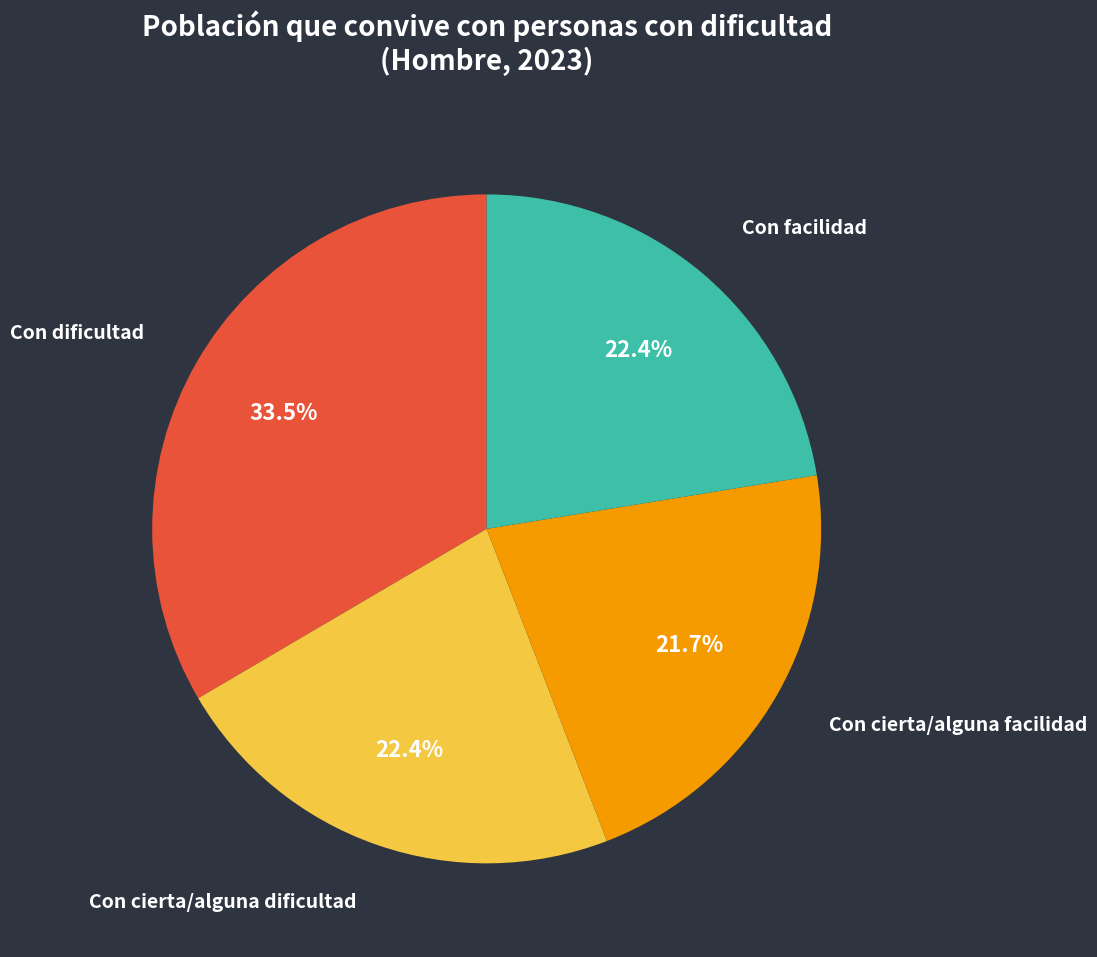

How many segments does this pie chart have?

4